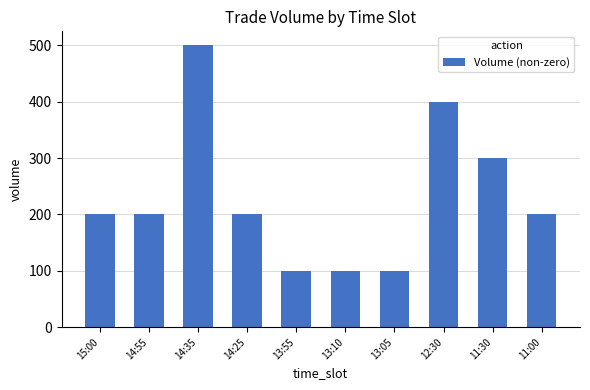

Are the bars grouped side by side (vs. stacked)?

No